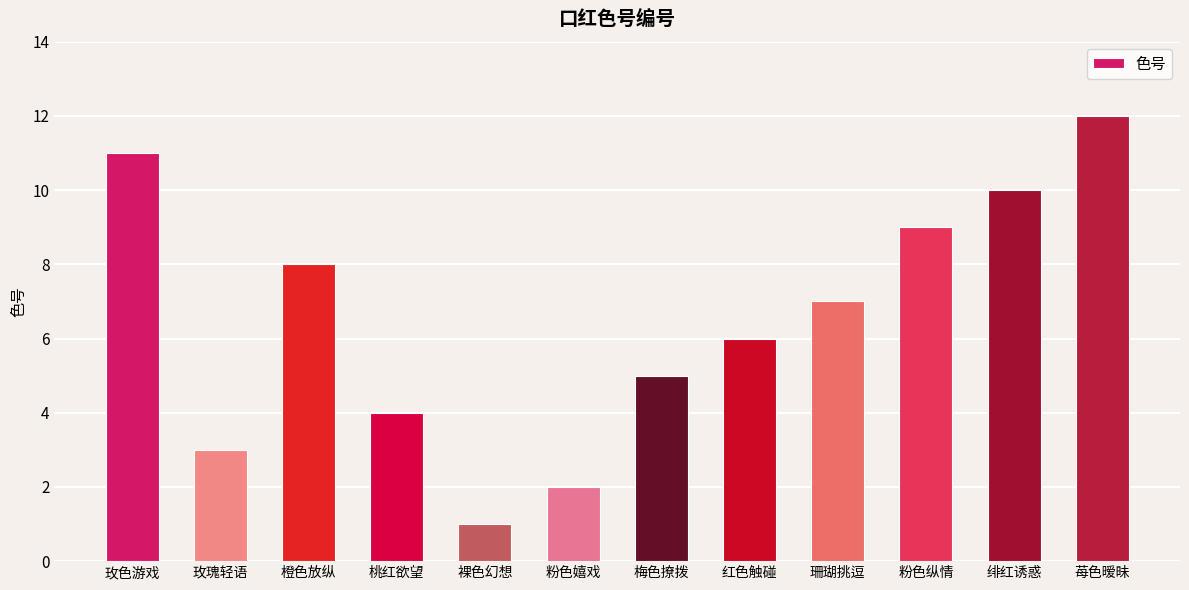

The chart shows a value of 6 at 红色触碰. True or false?

True